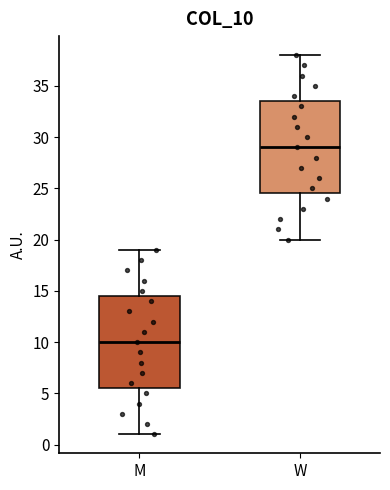

Where does the upper whisker of the box for W end on the y-axis? The values are not printed on the chart, so give them approximately, as read against the axis.

38.0